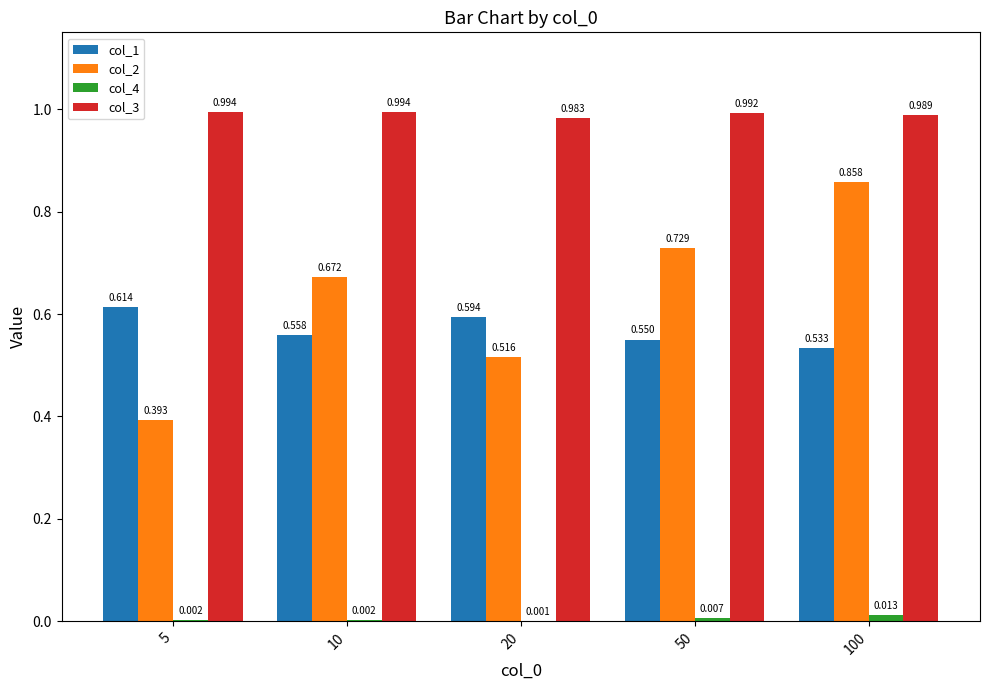

True or false: col_2 has a value of 0.7 at 50.

True